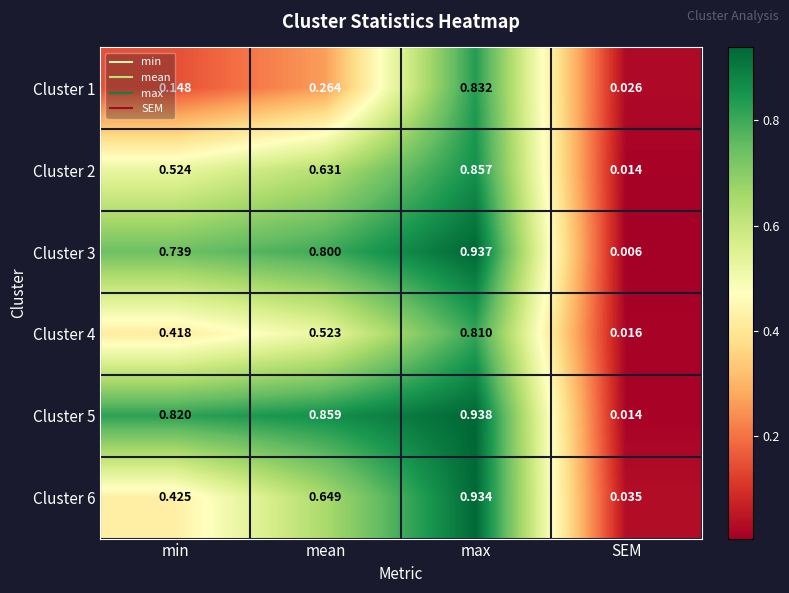

At which label does Cluster 3 reach its peak?

max